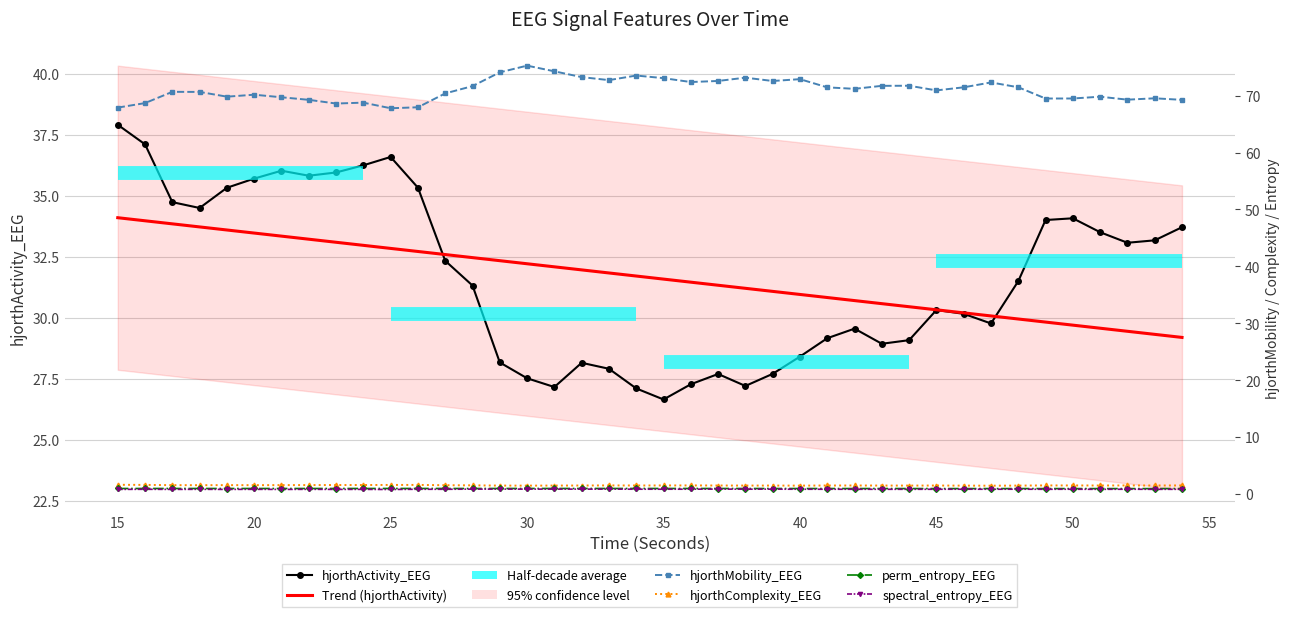

In hjorthMobility_EEG, how many points are lower than both neighbors (excluding endpoints)?

10